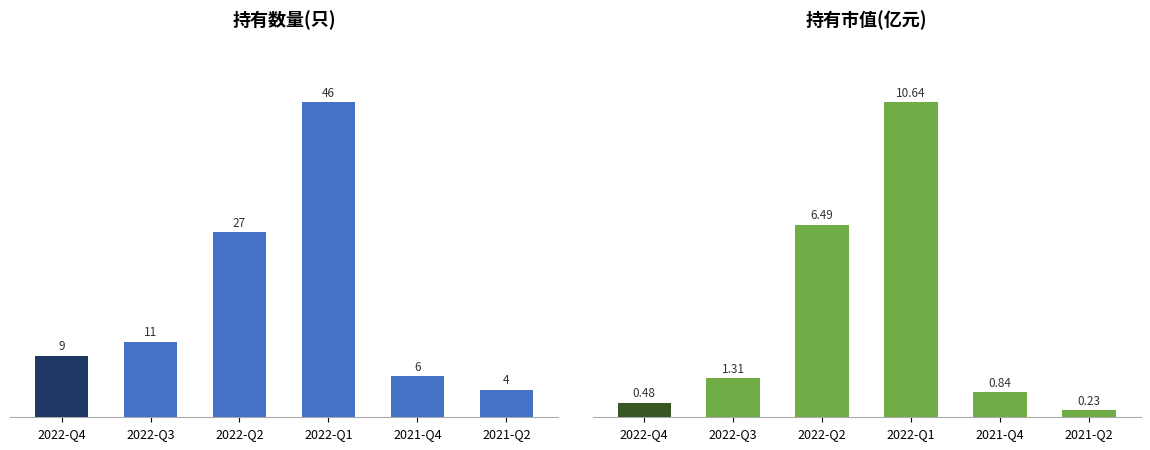

List the series in order of their peak value, highest first.

持有数量(只), 持有市值(亿元)